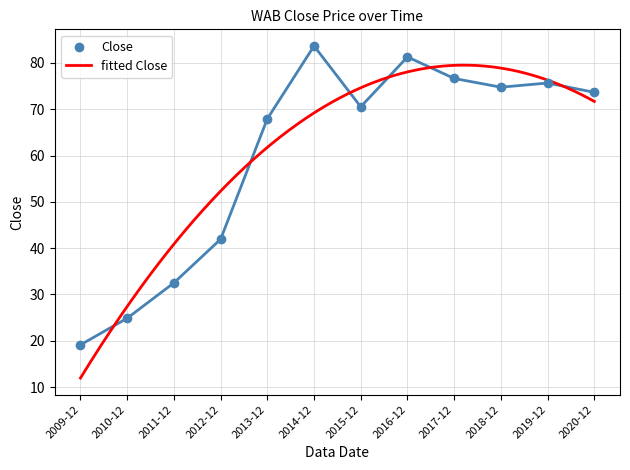

What is the change in value from 2013-12 to 2016-12?

+13.4